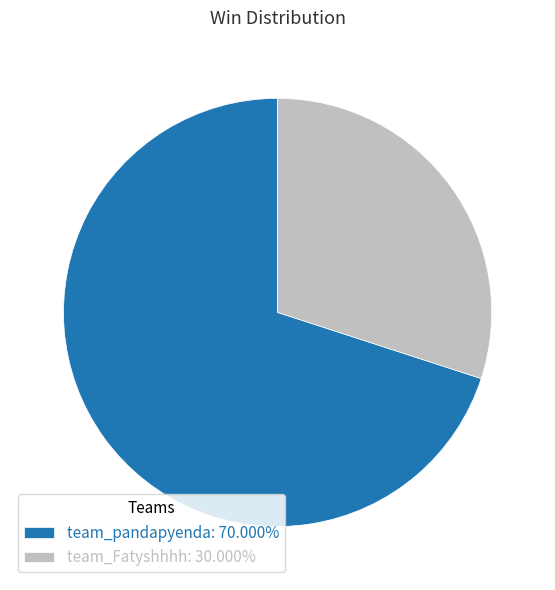

True or false: team_pandapyenda accounts for 70% of the total.

True